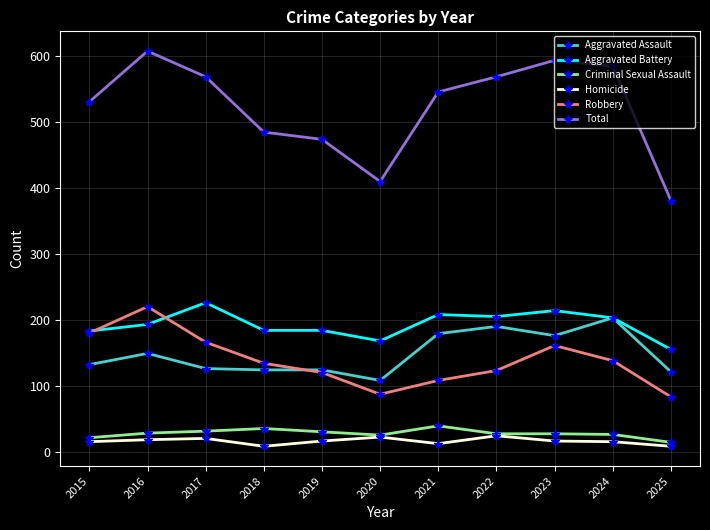

Which series has the widest spread of values?

Total